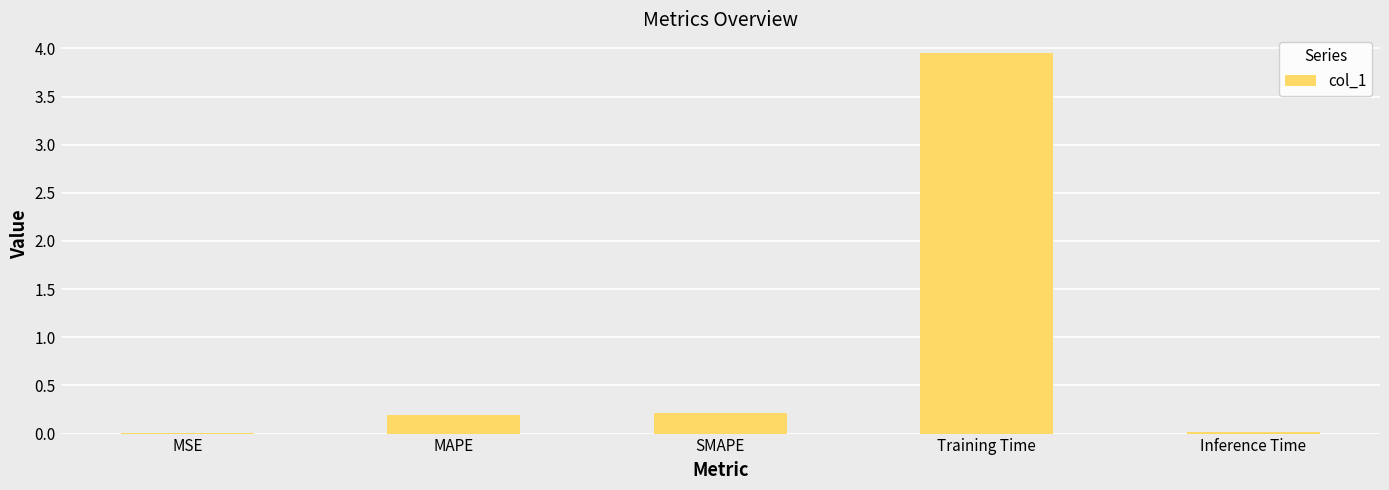

Which has a higher value, Training Time or MSE?

Training Time